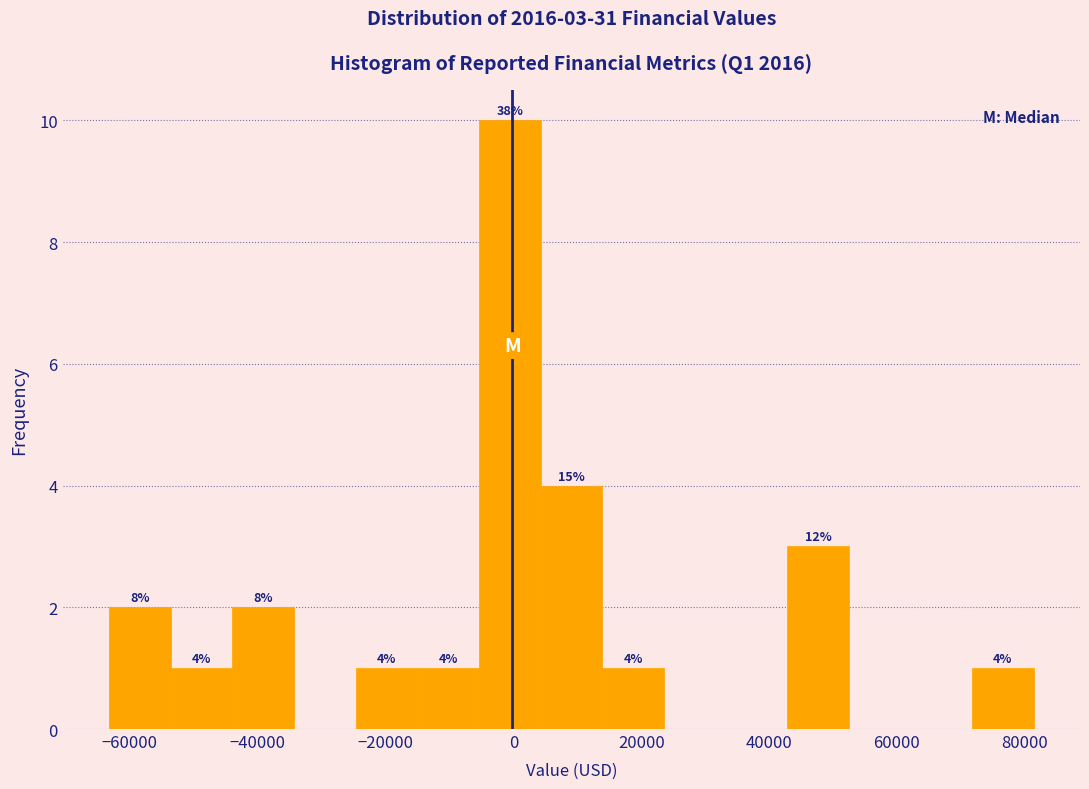

Which range on the x-axis has the tallest bar?

-6000 to 4000